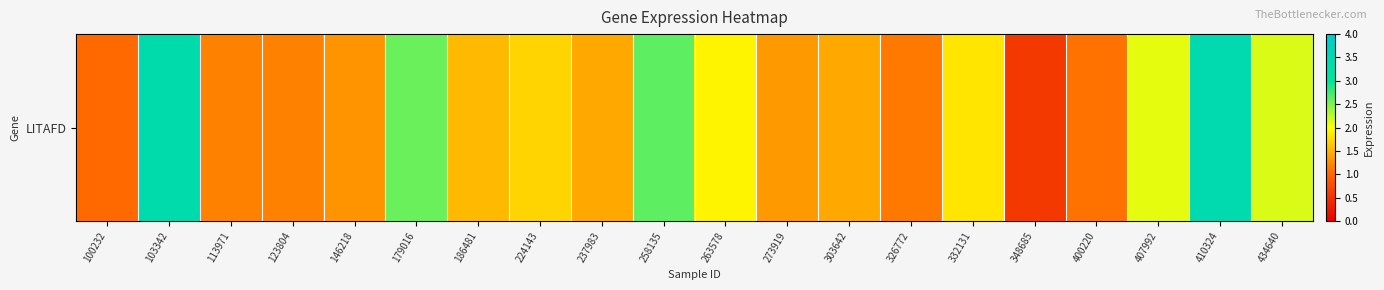

Reading right to left, what are all the values shown in this chart?

434640=2.1	410324=3.4	407992=2.1	400220=1.1	348685=0.6	332131=1.8	326772=1.1	303642=1.4	273919=1.3	263578=1.9	258135=2.6	237983=1.4	224143=1.7	186481=1.6	179016=2.6	146218=1.3	123804=1.2	113971=1.2	103342=3.4	100232=1.0